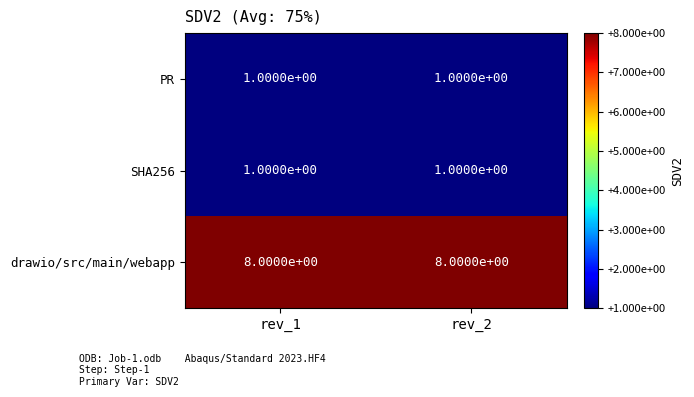

What is the total value across all series at rev_2?

10